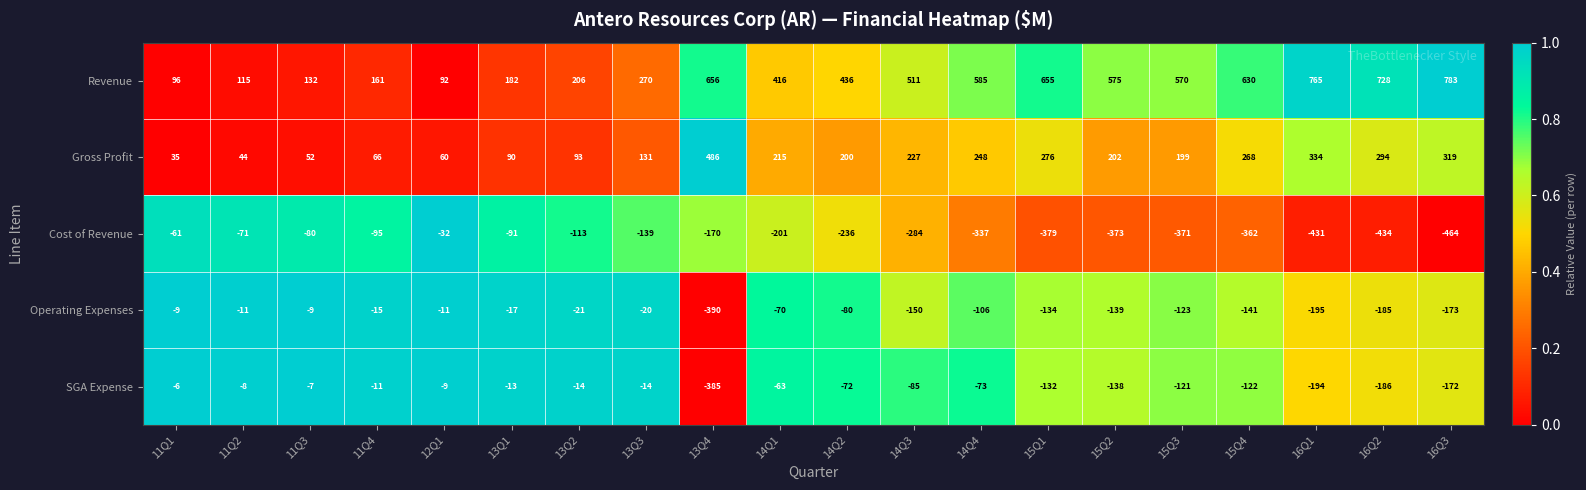

How many values in the Operating Expenses series exceed -80?

9